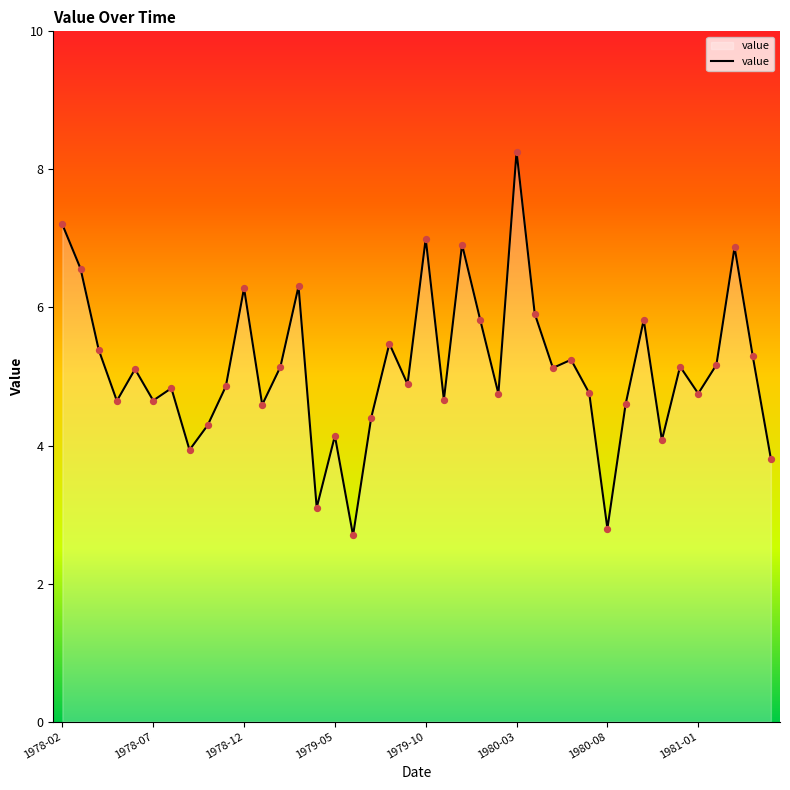

What is the smallest value displayed?

2.7